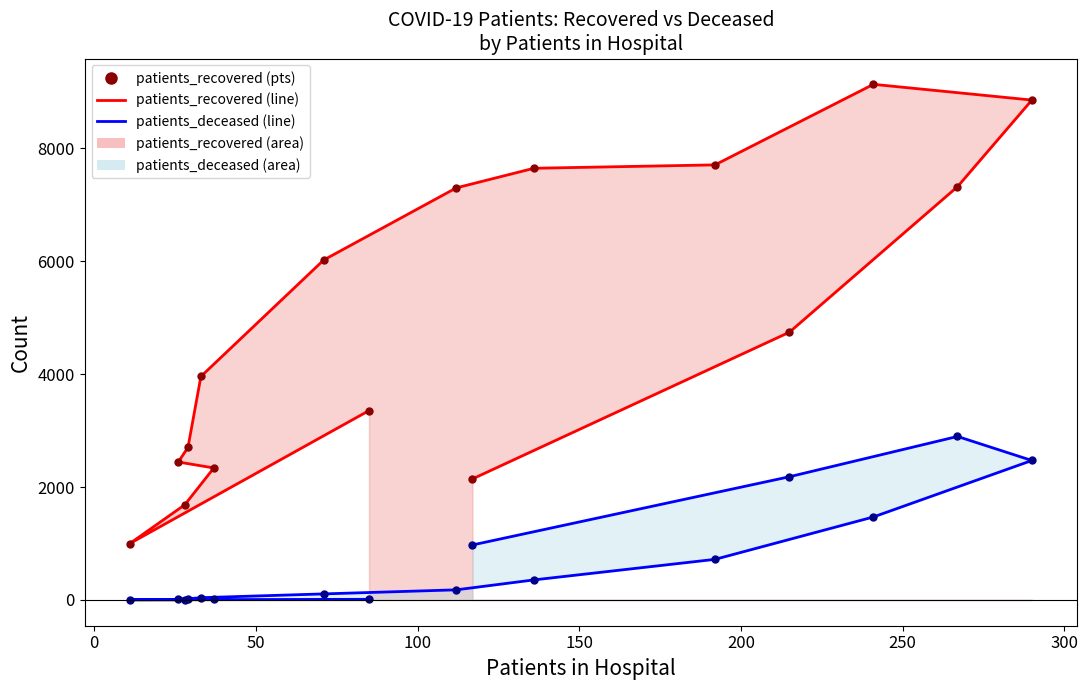

True or false: patients_recovered has a value of 10955 at 80 - 84.

False